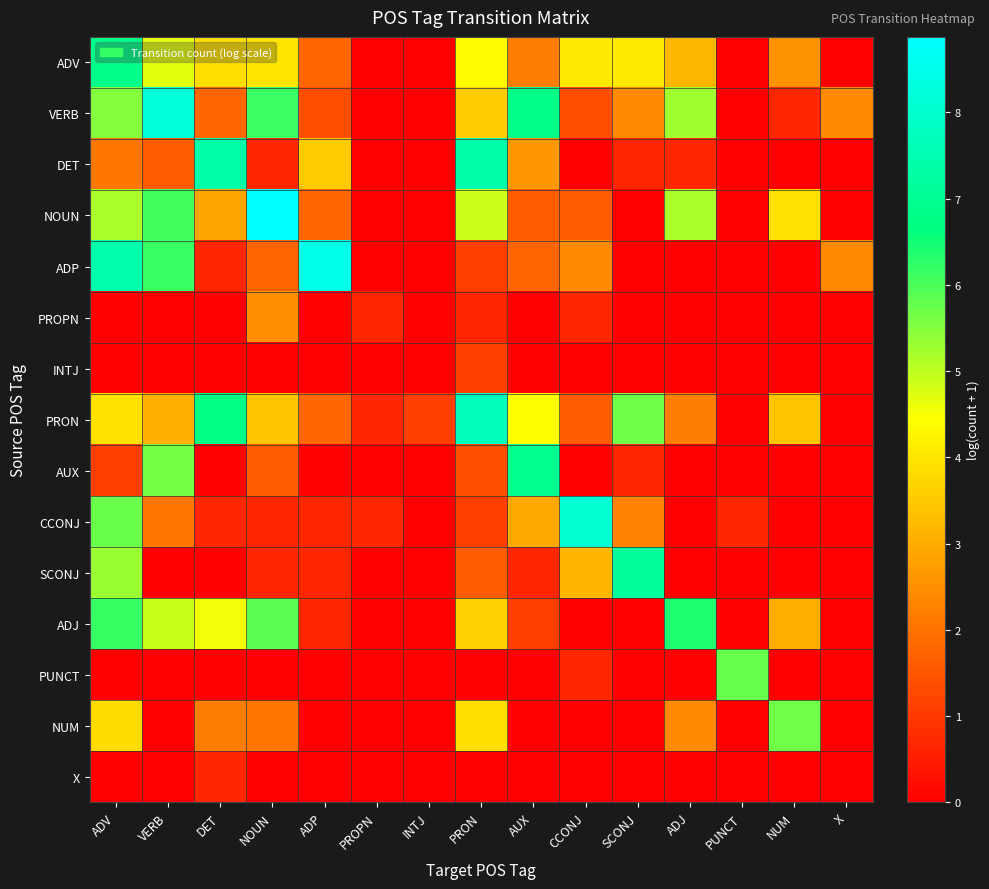

How many data points does each series have?

15